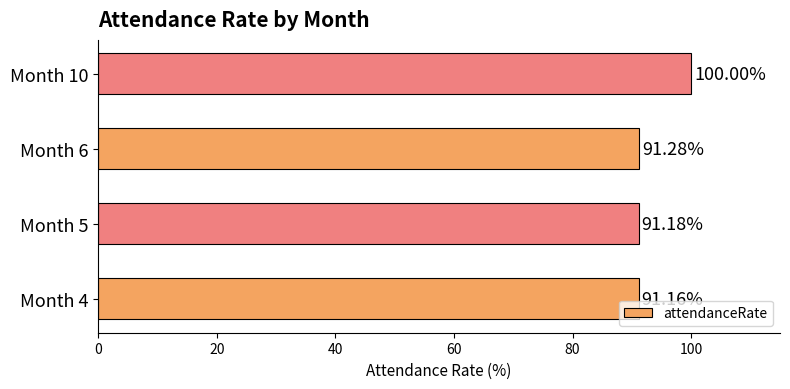

Rank the categories by value from lowest to highest.

Month 4, Month 5, Month 6, Month 10